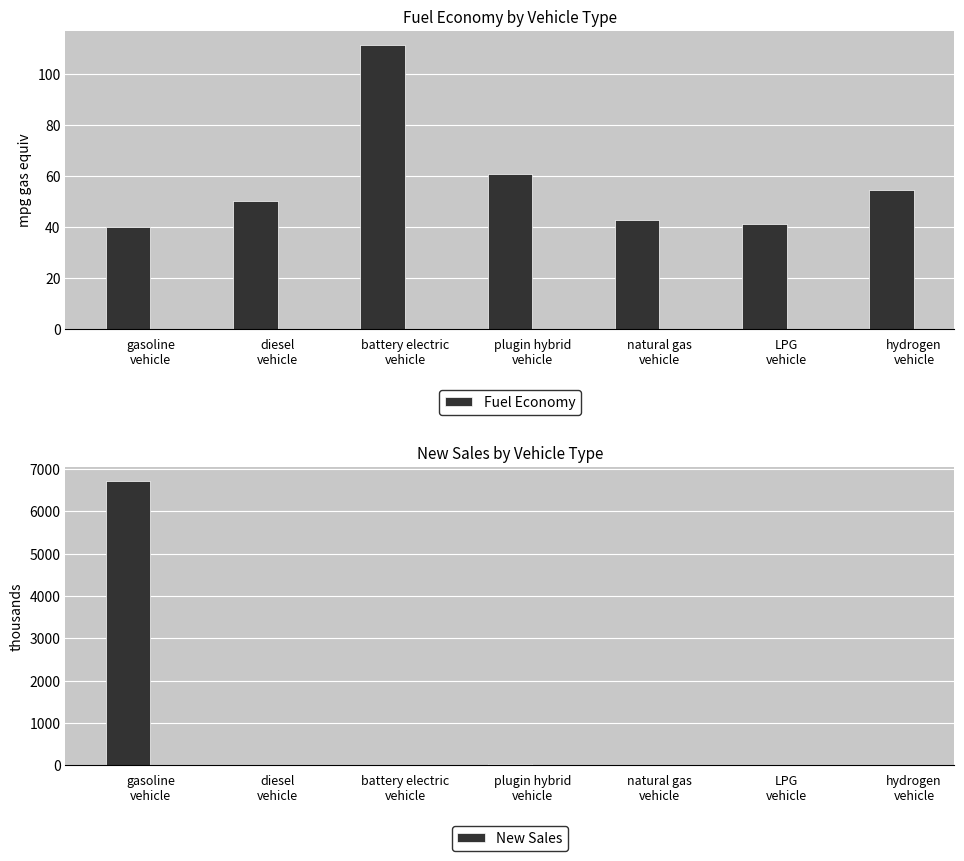

Is the value of New Sales at LPG
vehicle greater than the value of Fuel Economy at plugin hybrid
vehicle?

No